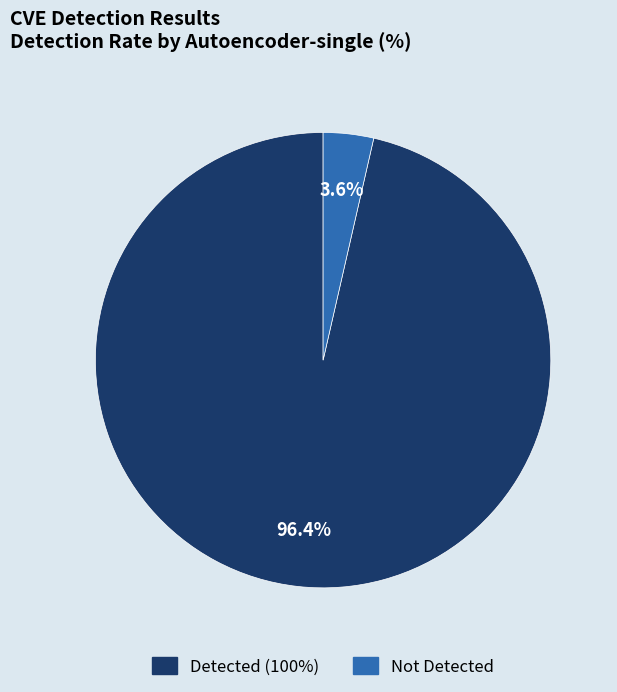

Count the number of slices in the pie.

2